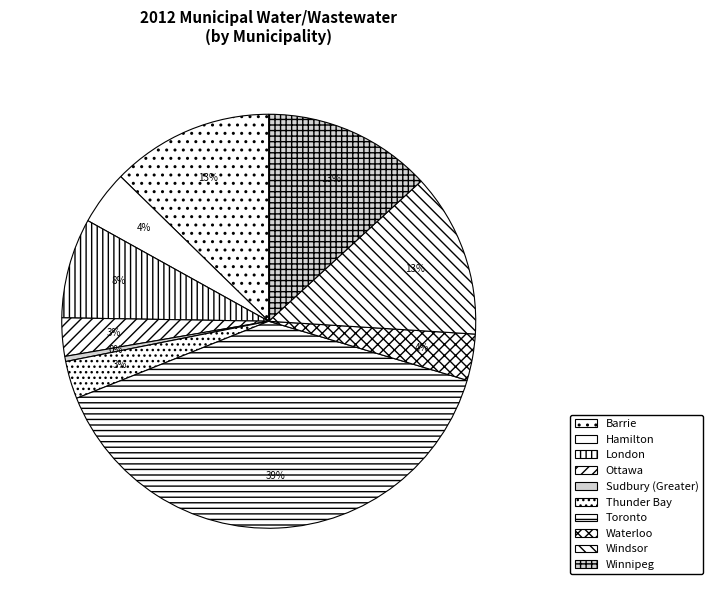

To the nearest percent, what portion does Winnipeg represent?

13%